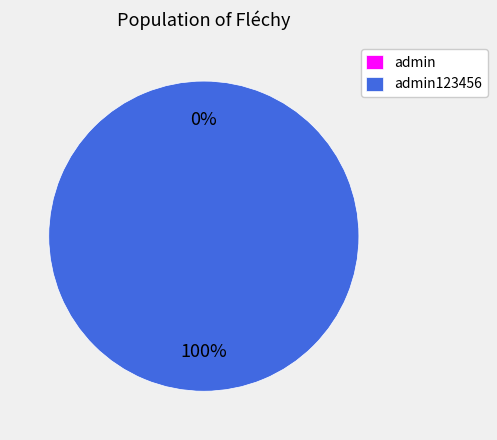

What is the smallest slice in the pie chart?

admin